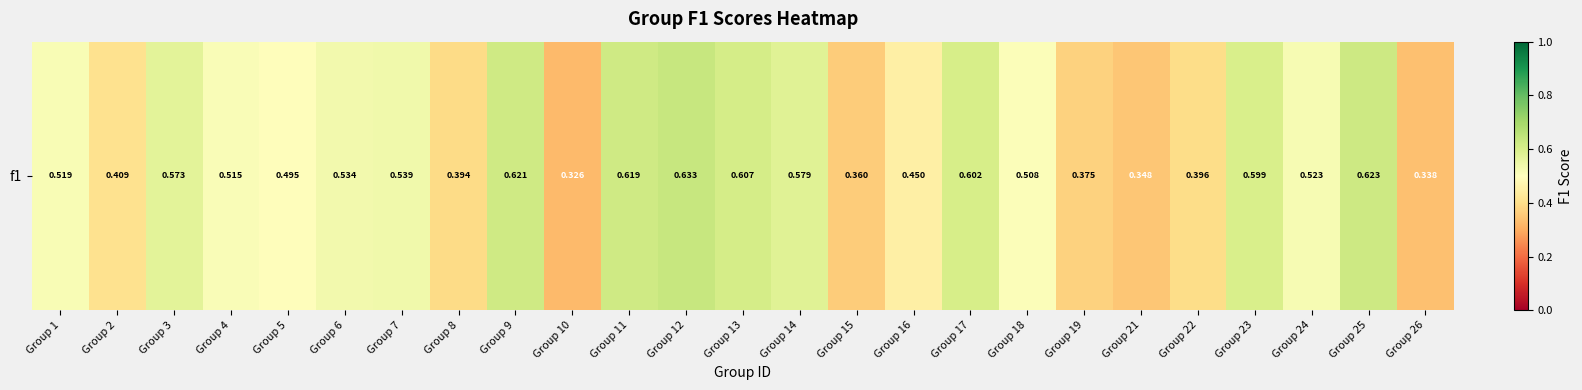

What is the difference between the maximum and minimum values?

0.3